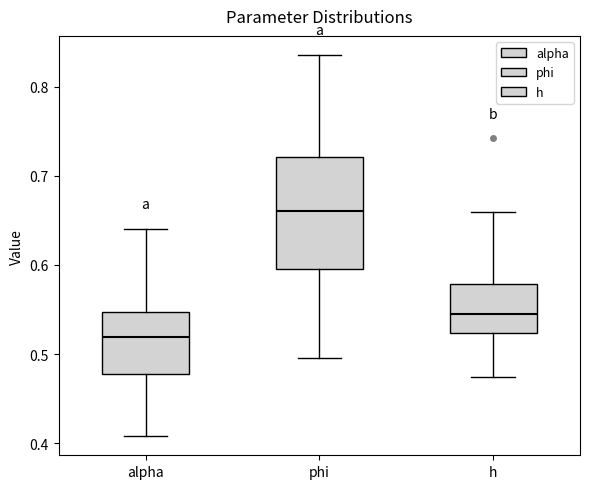

Reading left to right, read every box against the y-axis: the position of its median line, the range the box covers, and the ends of its whiskers. The values are not printed on the chart, so give them approximately, as read against the axis.

alpha: median 0.52, box 0.48 to 0.55, whiskers 0.41 to 0.64
phi: median 0.66, box 0.60 to 0.72, whiskers 0.50 to 0.84
h: median 0.54, box 0.52 to 0.58, whiskers 0.47 to 0.66